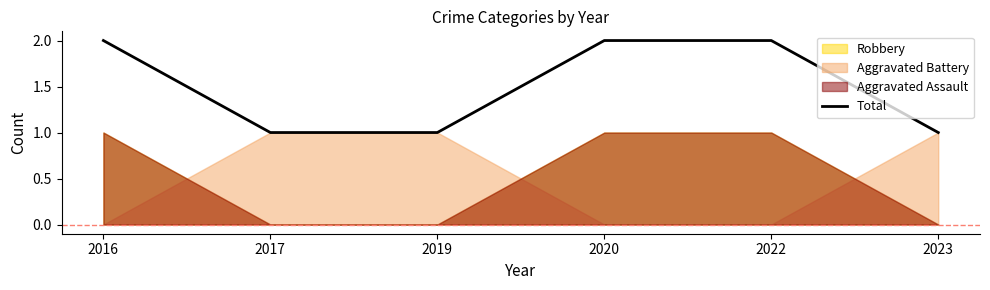

What is the greatest value displayed?

2